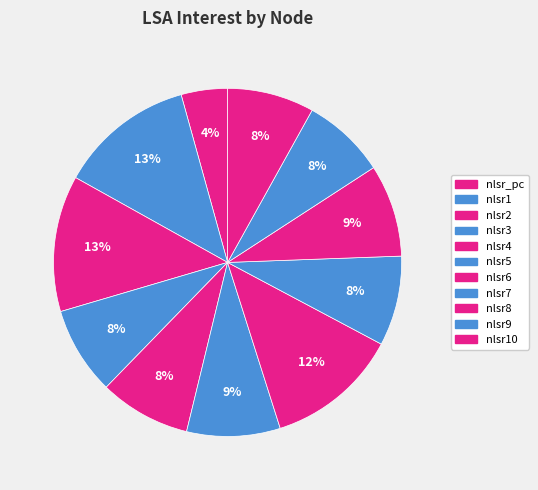

Count the number of slices in the pie.

11